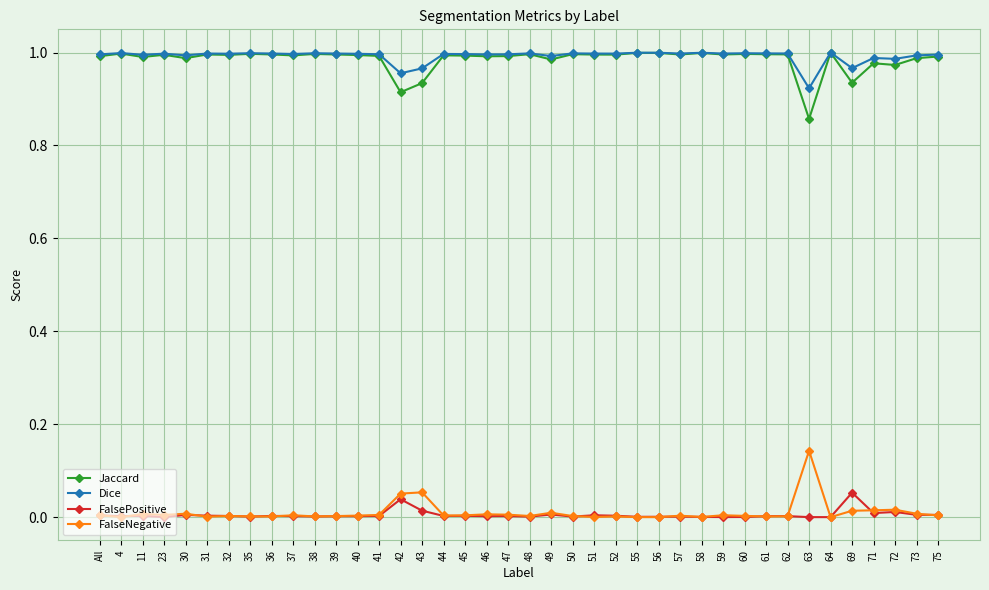

What is the sum of the Jaccard values at 50 and 55?

2.0